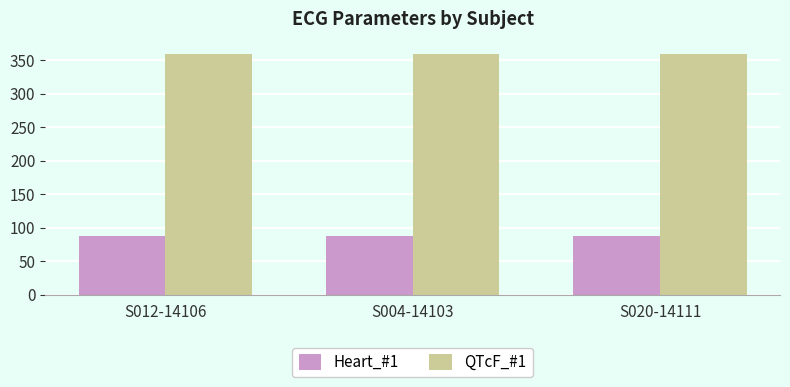

What is the spread (max minus min) of values at S020-14111?

273